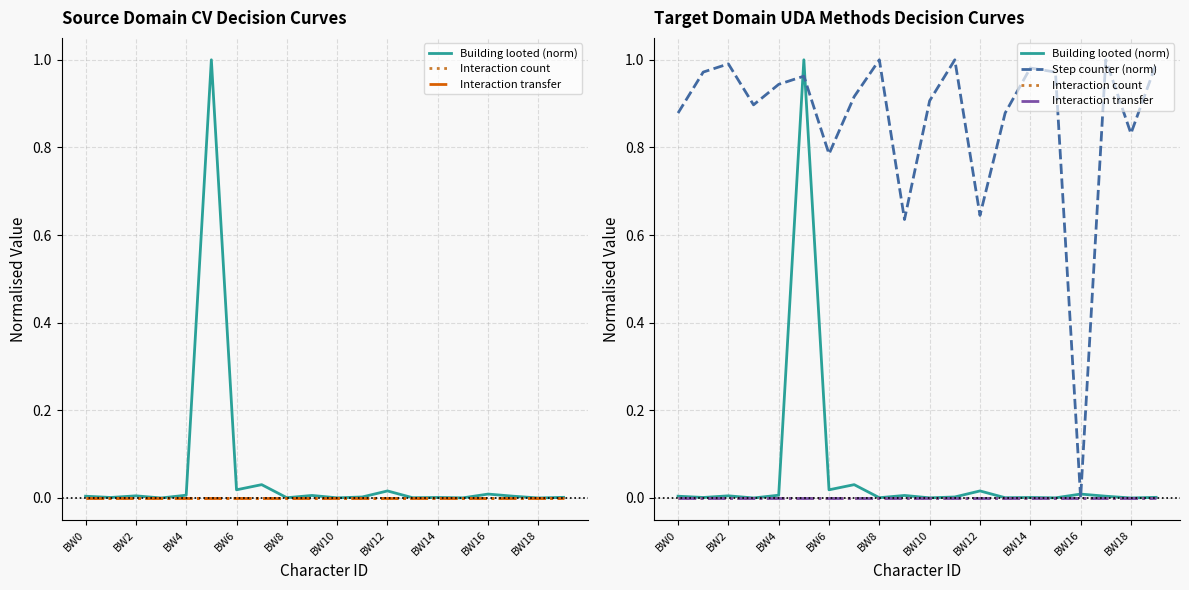

Which series has the largest total across all categories?

Step counter (norm)